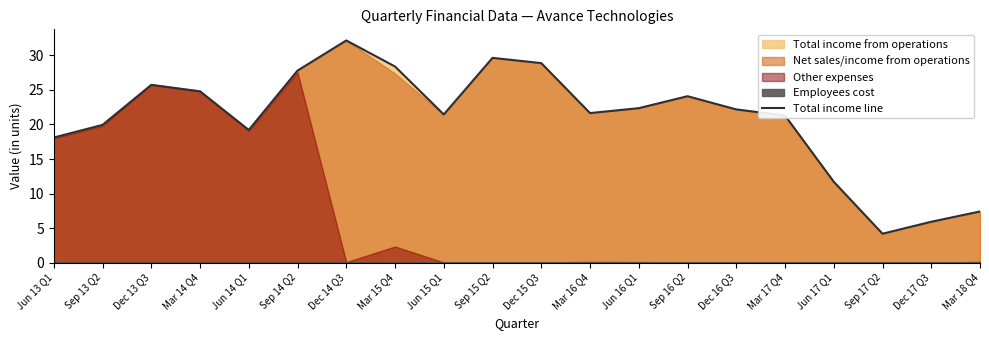

Count the number of values greater than 22.

10